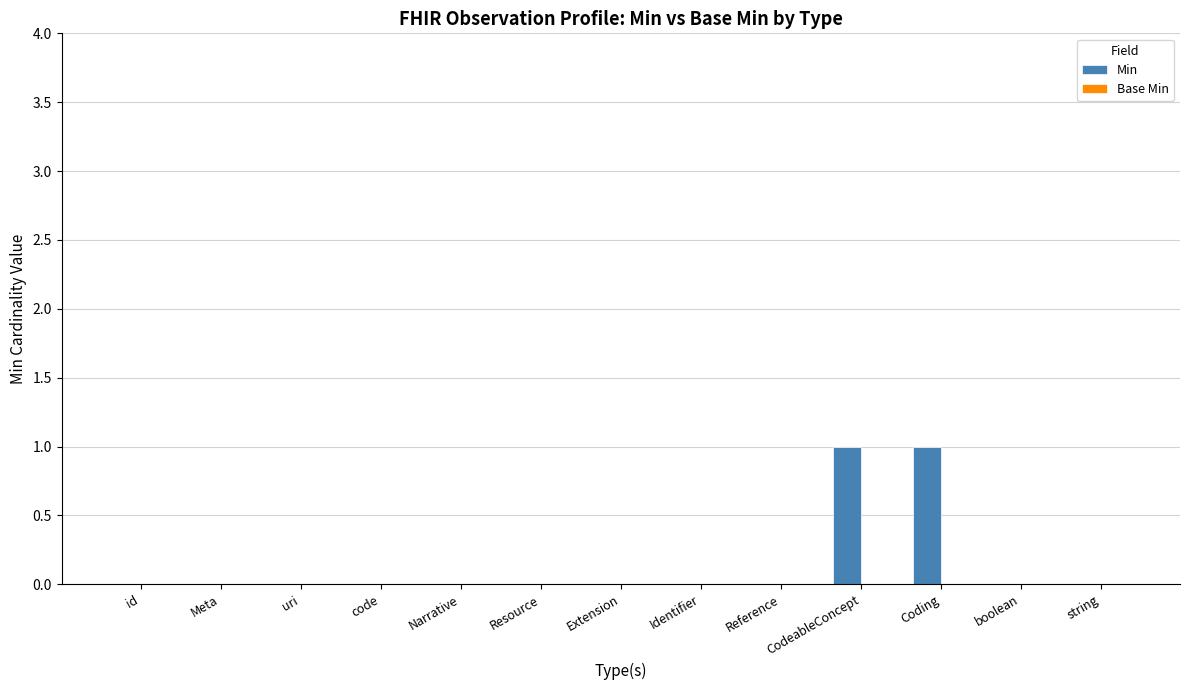

True or false: the data shows 1 at boolean.

False